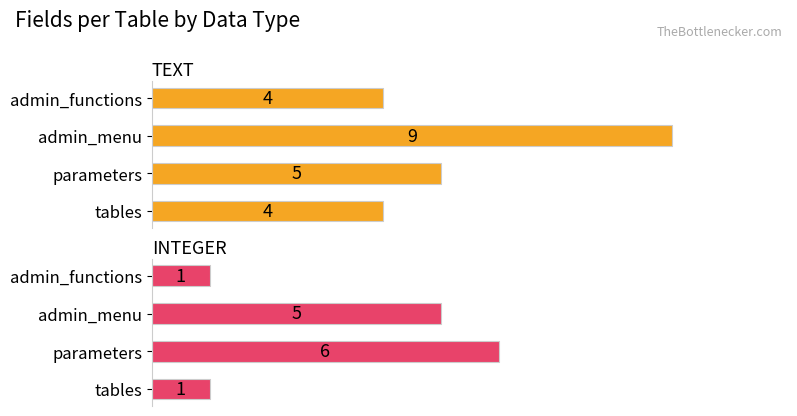

Rank the series by their maximum value, from lowest to highest.

INTEGER, TEXT